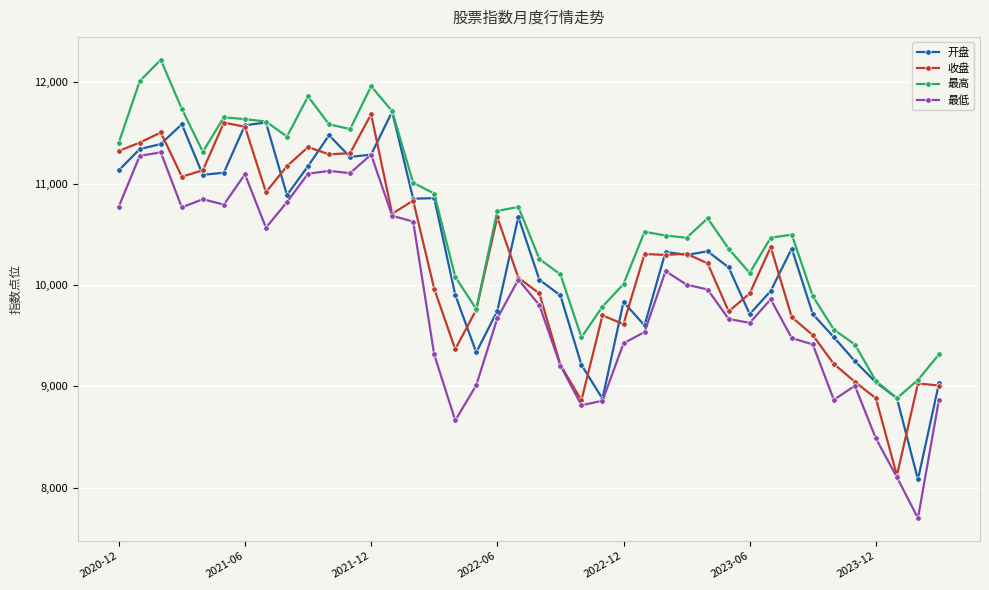

True or false: 收盘 has more than 2 interior local peaks.

True